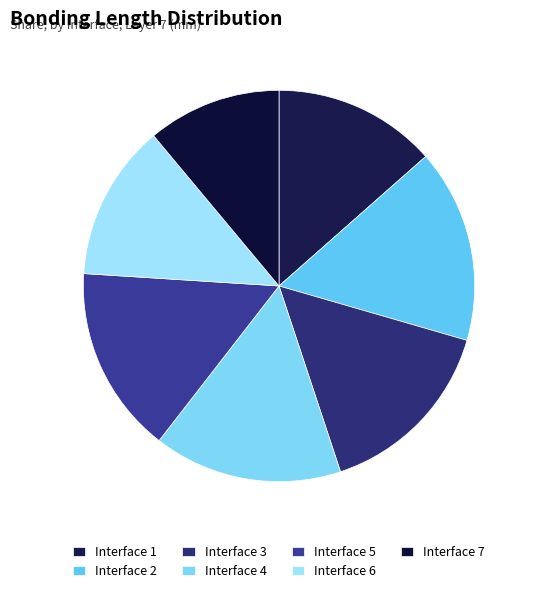

Count the number of slices in the pie.

7